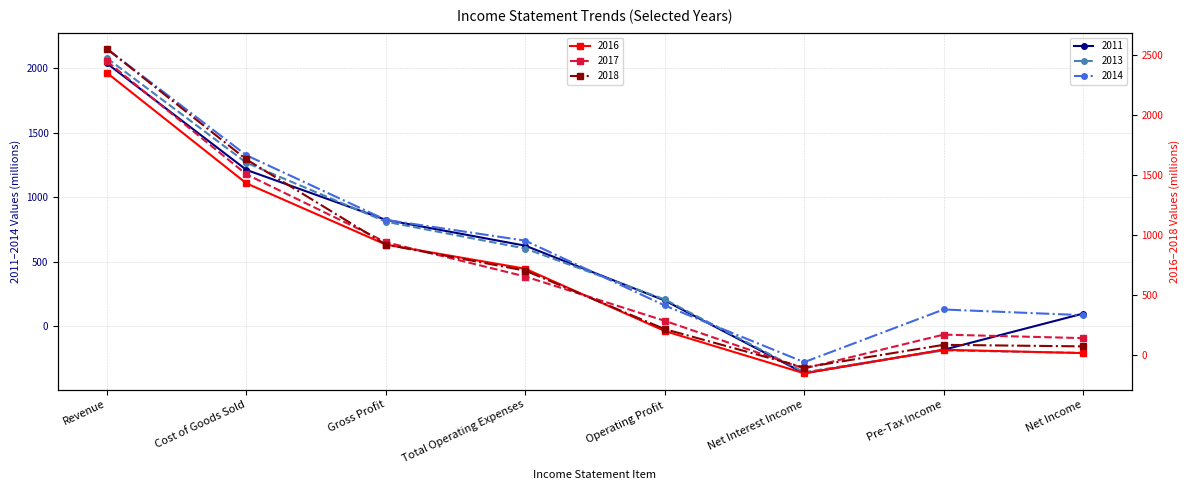

What is the sum of all 2017 values?

6037